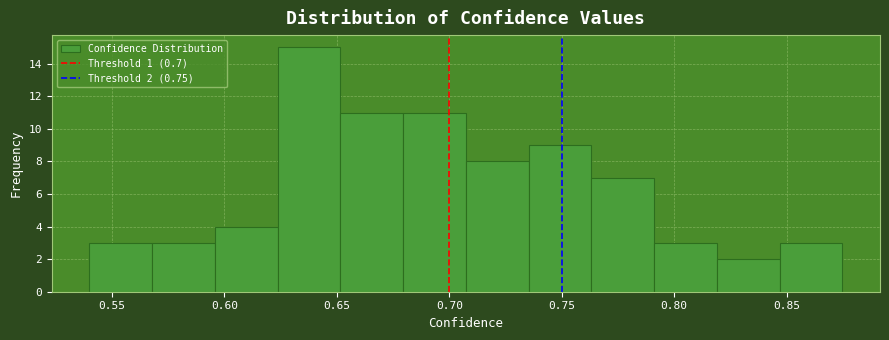

Which range on the x-axis has the tallest bar?

0.625 to 0.650